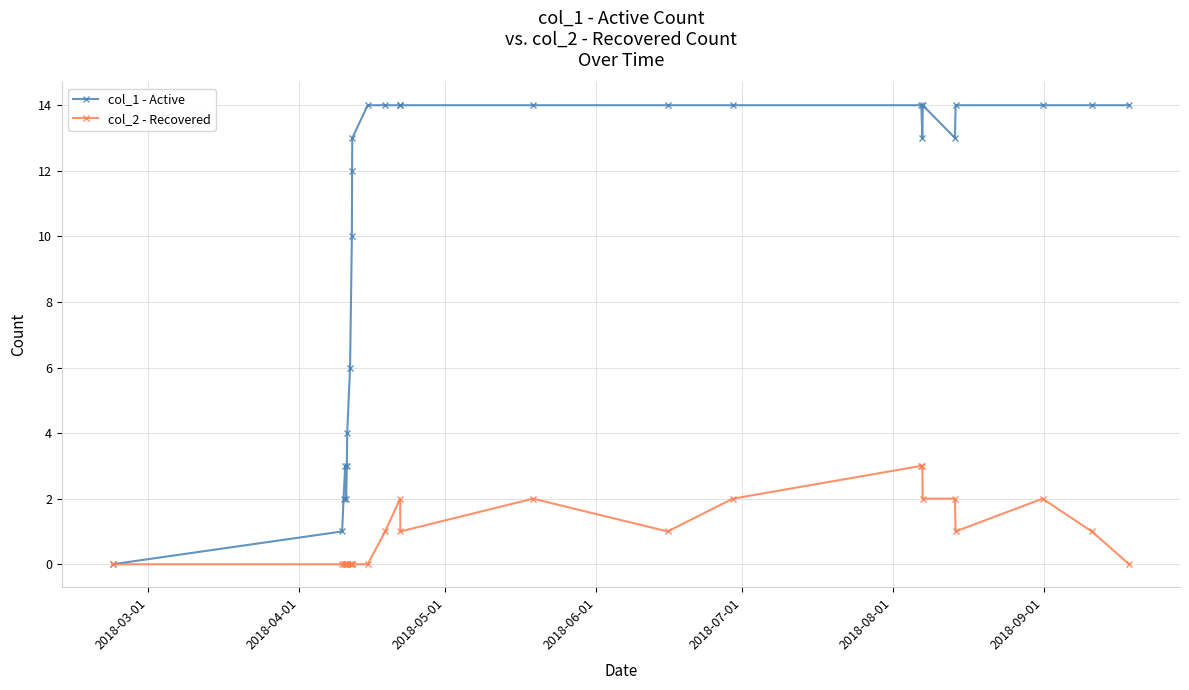

List the series in order of their peak value, highest first.

col_1 - Active, col_2 - Recovered